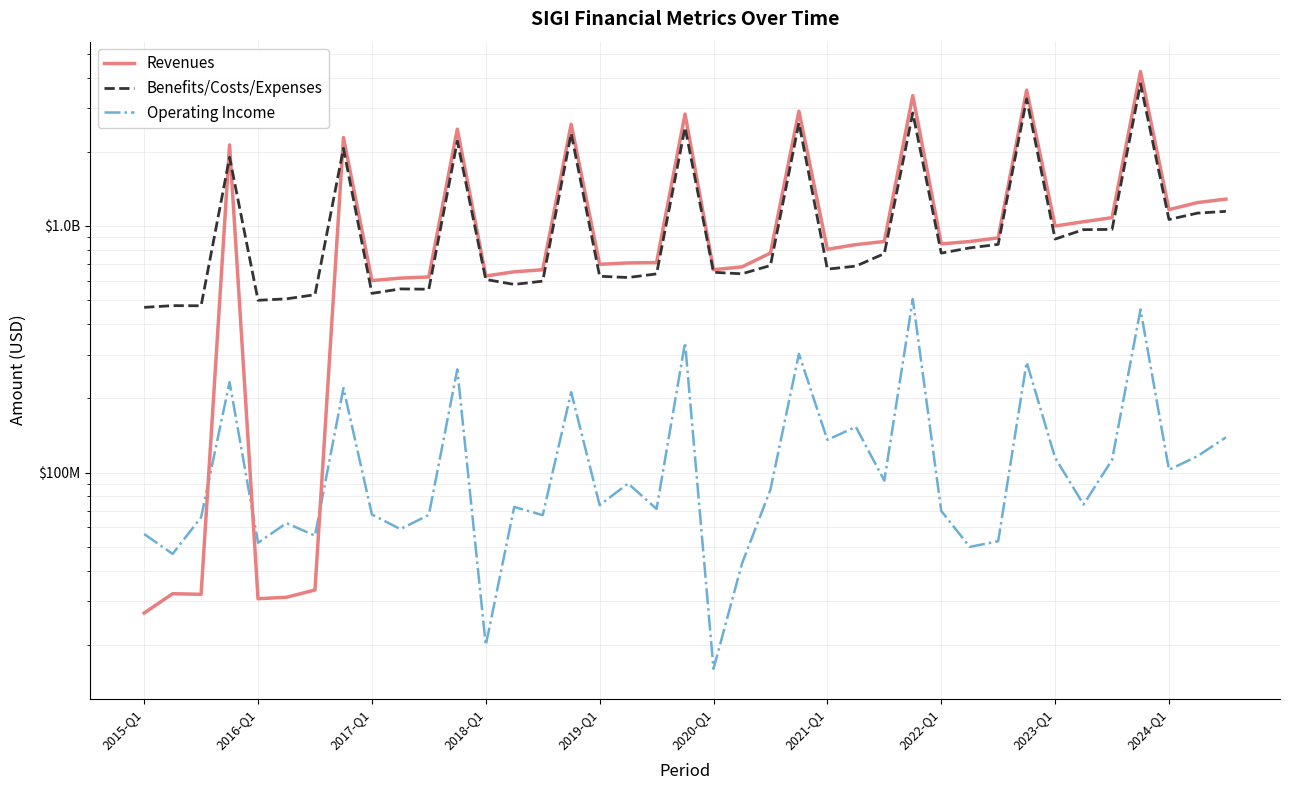

In Revenues, how many points are lower than both neighbors (excluding endpoints)?

10